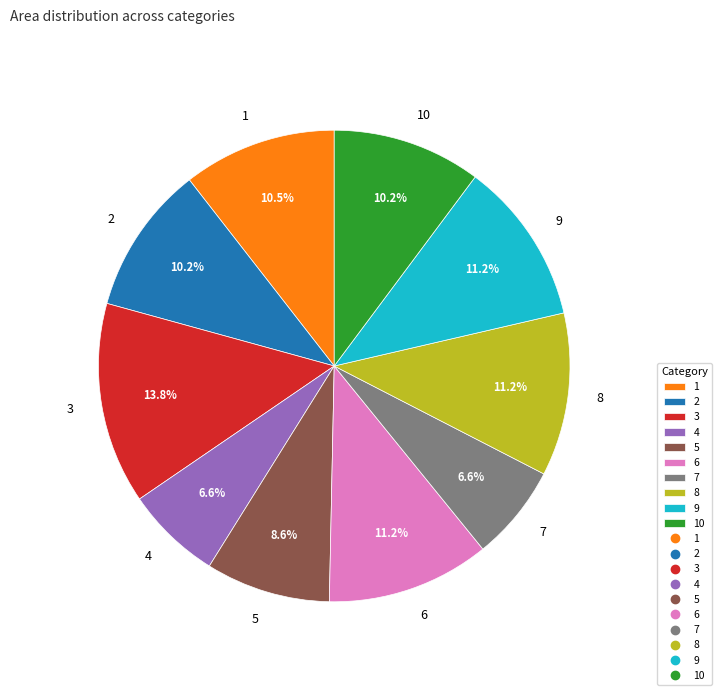

Between 10 and 4, which is larger?

10